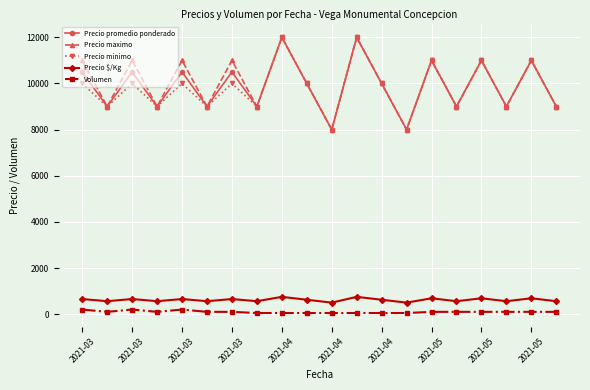

What is the value of the Precio $/Kg point at the 14th from the left?

500